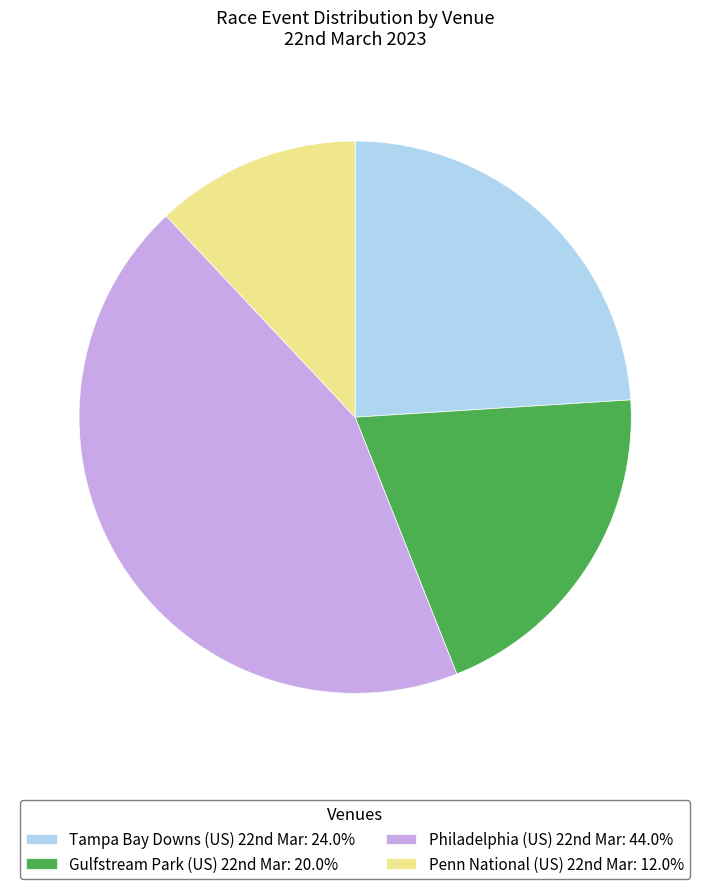

Rank the categories by value from lowest to highest.

Penn National (US) 22nd Mar, Gulfstream Park (US) 22nd Mar, Tampa Bay Downs (US) 22nd Mar, Philadelphia (US) 22nd Mar